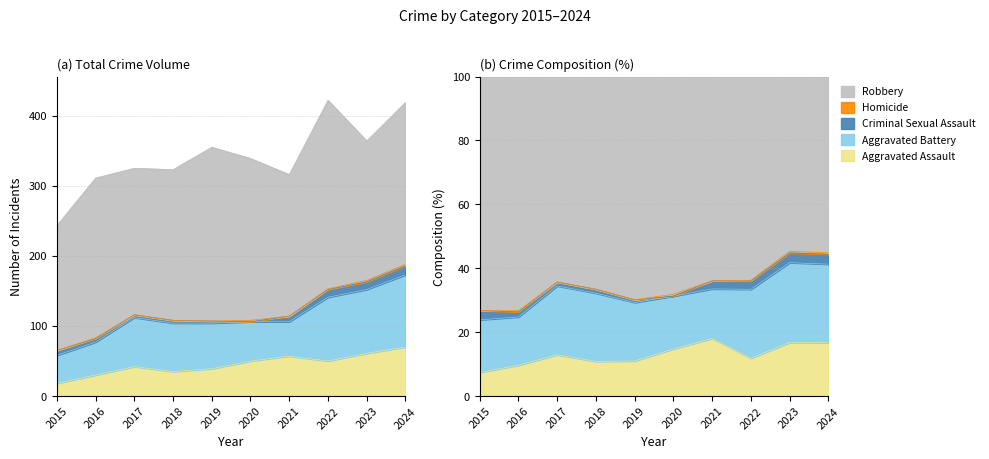

Where is the first local maximum for Robbery?

2016